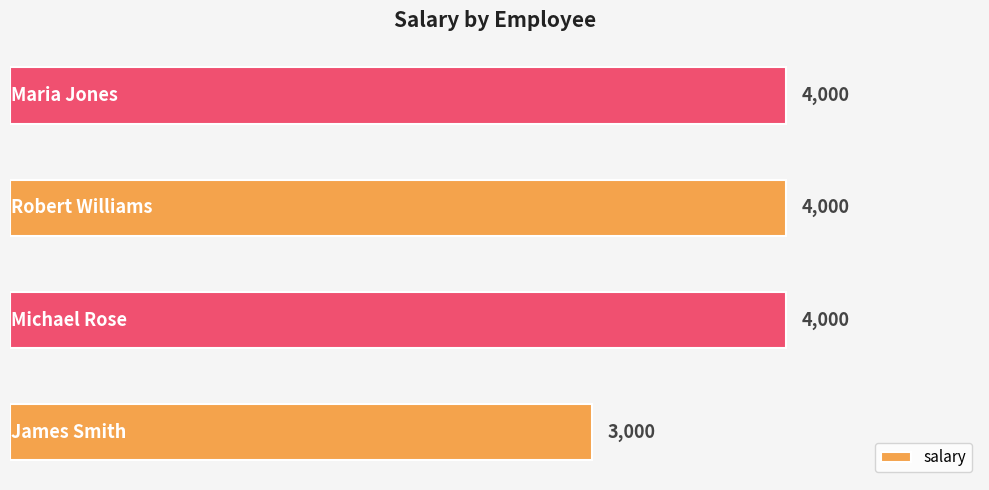

What is the average value?

3750